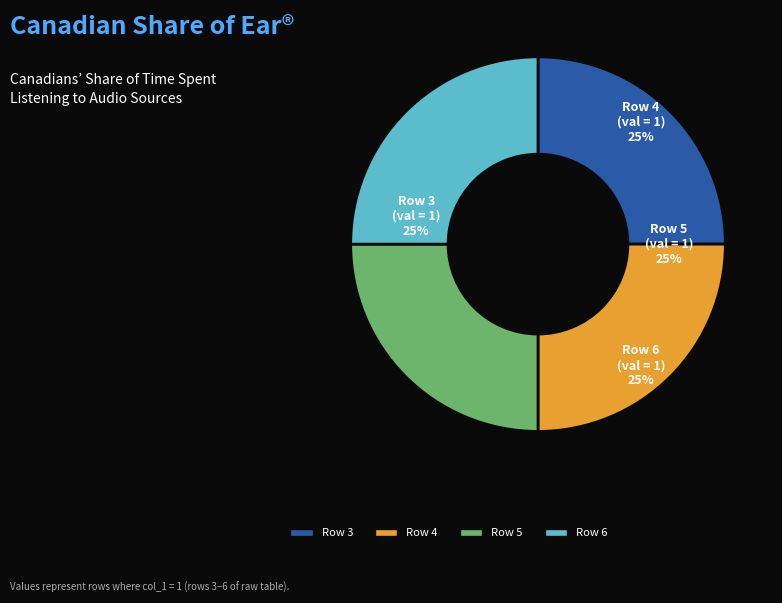

What is the ratio of the value at Row 4 to the value at Row 5?

1.0